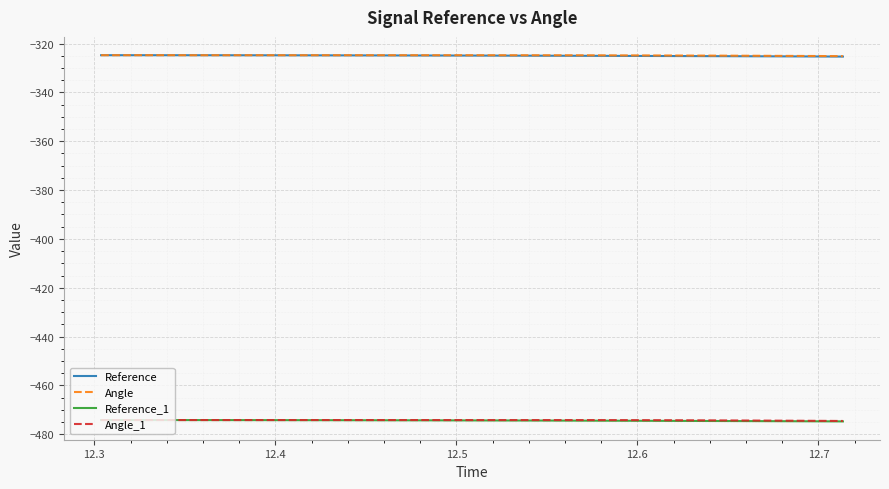

True or false: Reference_1 and Reference cross at least once.

False